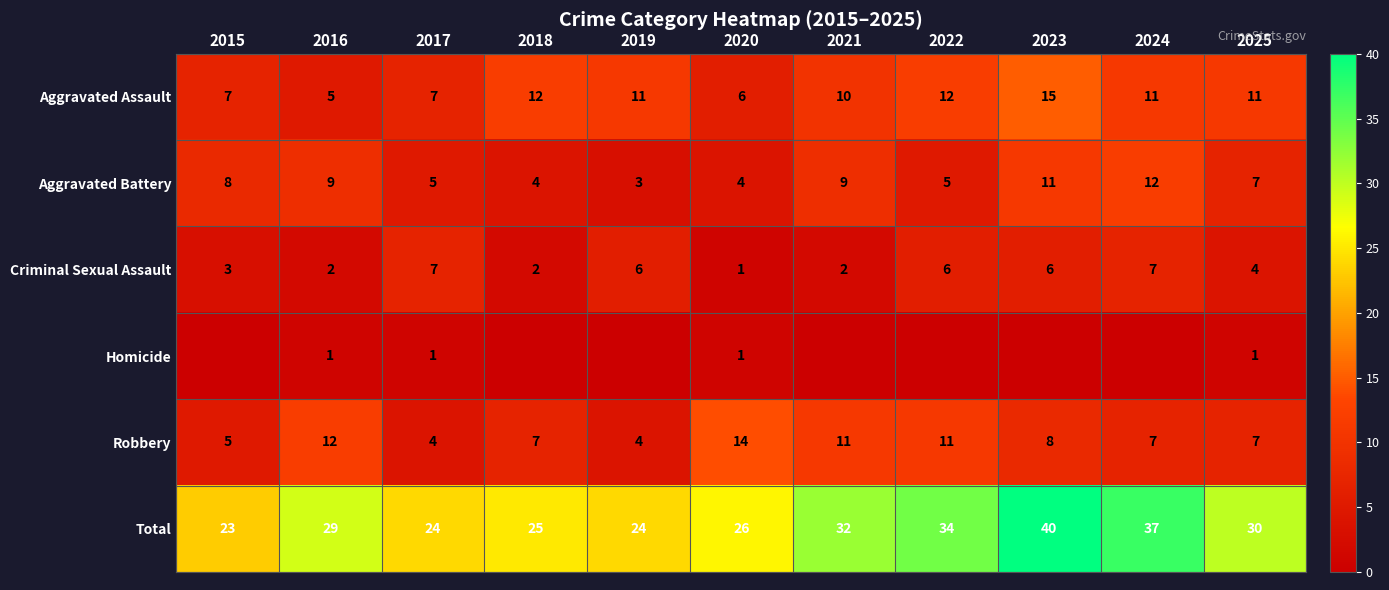

Is the value of Total at 2018 greater than the value of Aggravated Assault at 2019?

Yes